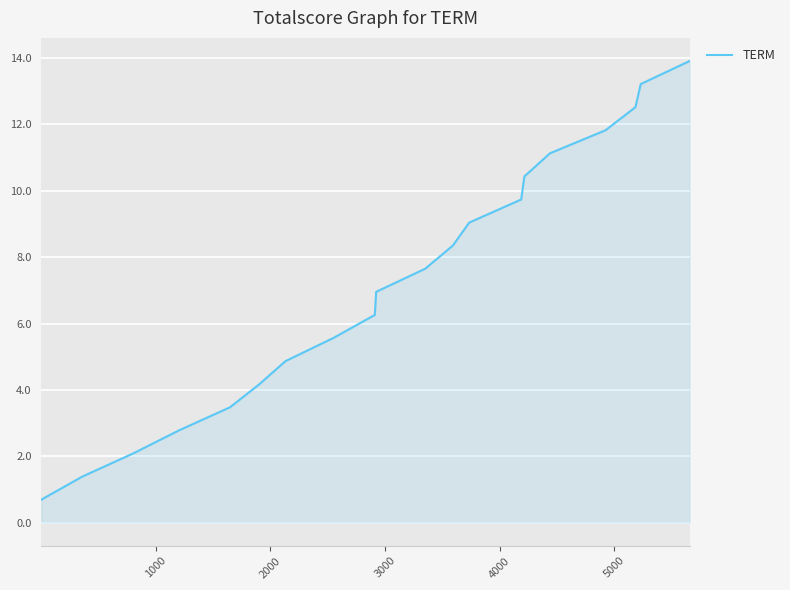

What is the minimum value shown in the chart?

0.7